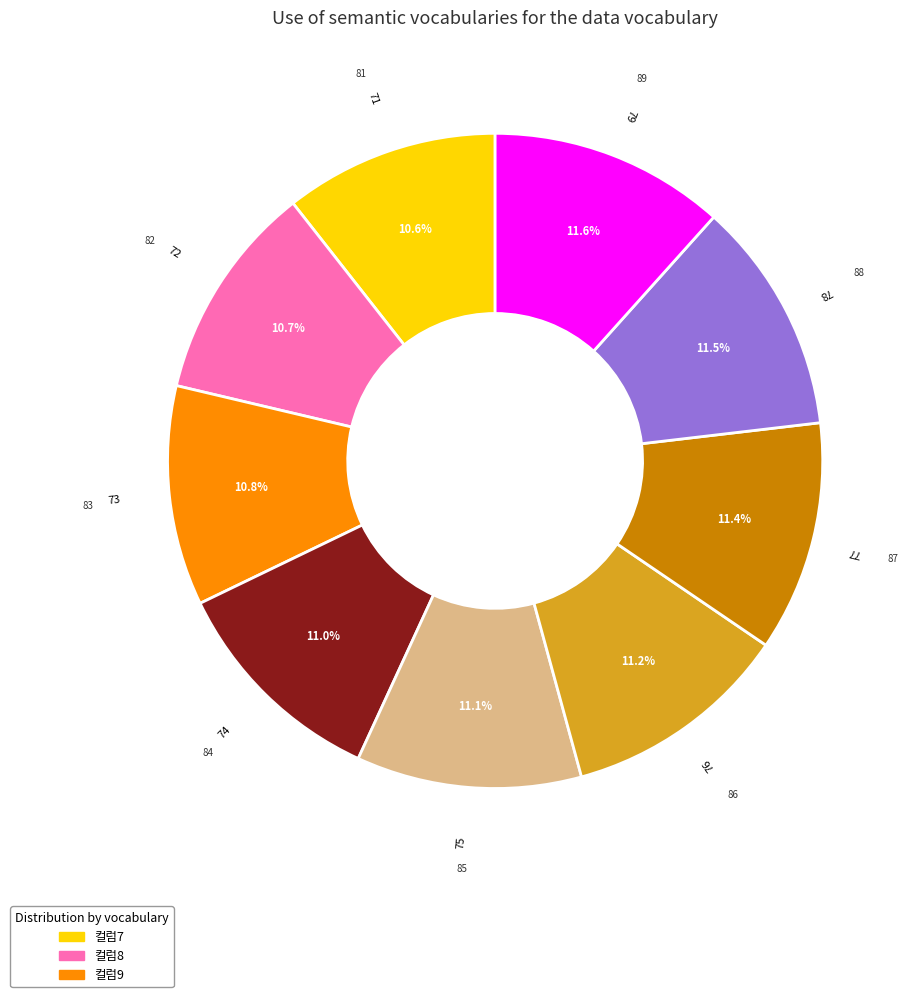

Is there any slice that represents more than half of the pie?

No